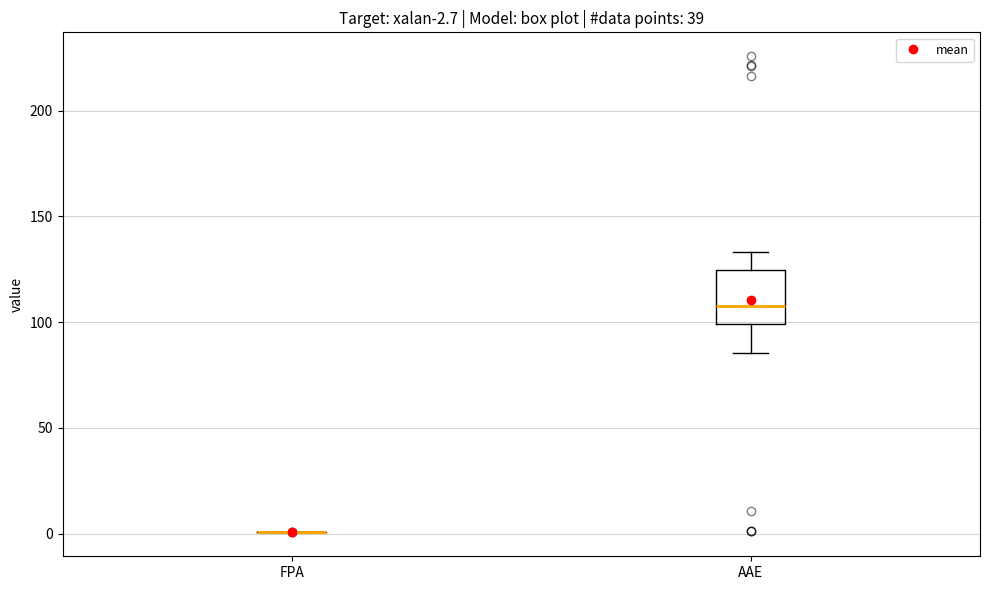

Comparing the boxes themselves (not the whiskers), which one is the tallest?

AAE